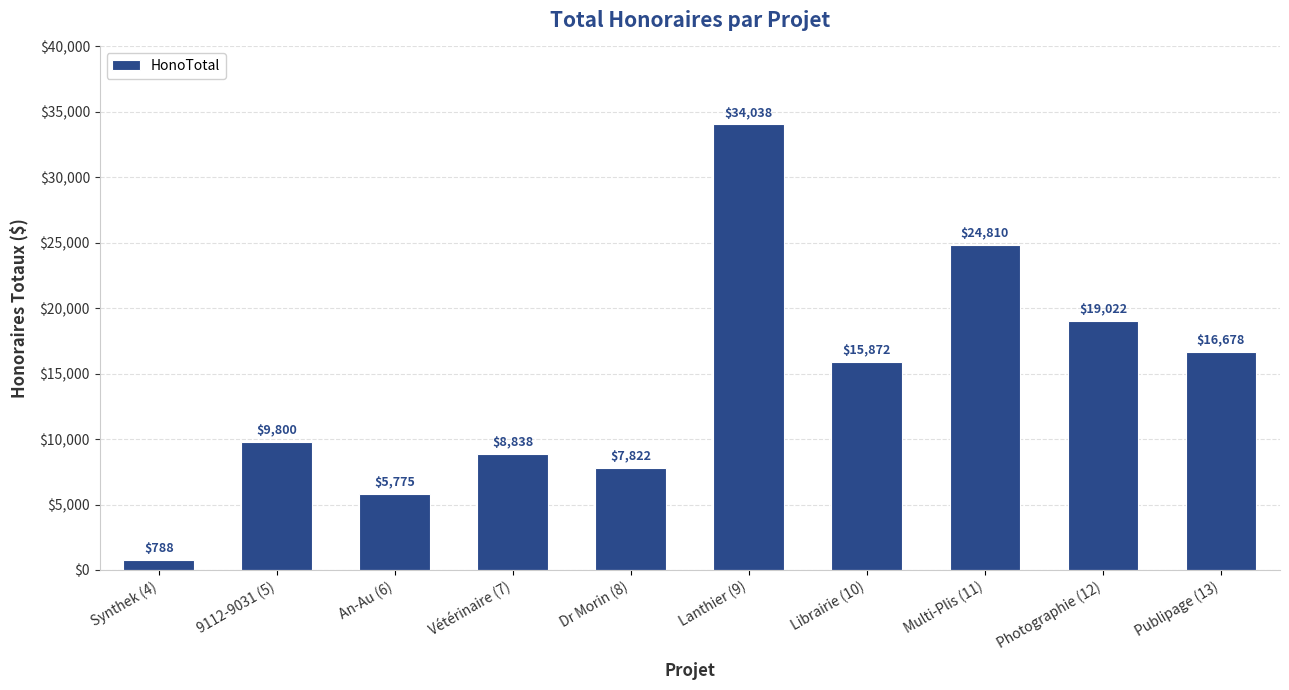

What is the ratio of the value at Dr Morin (8) to the value at 9112-9031 (5)?

0.8